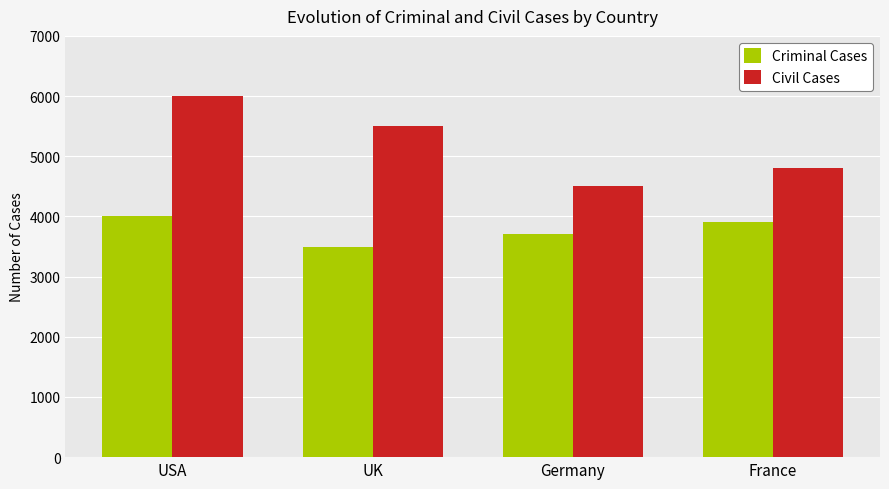

How many data points does each series have?

4